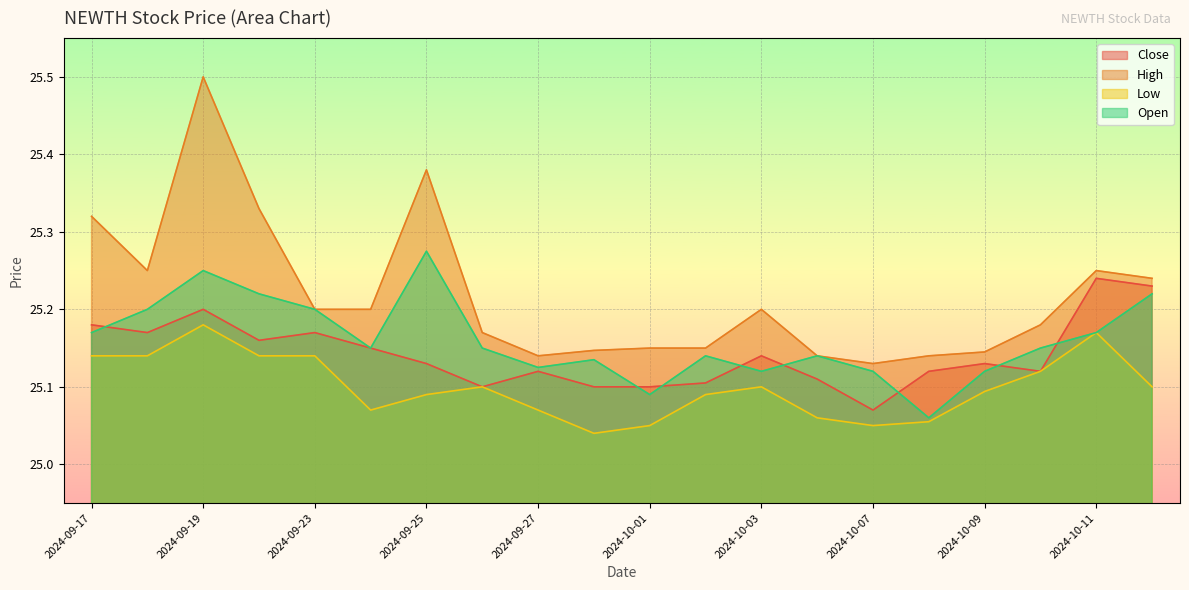

At how many categories does at least one series exceed 25?

20